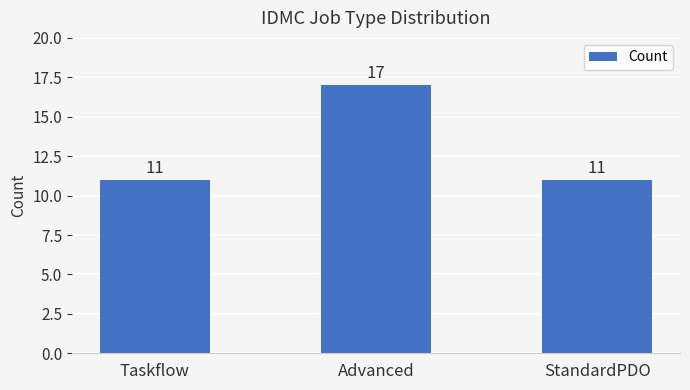

What is the sum of all values?

39